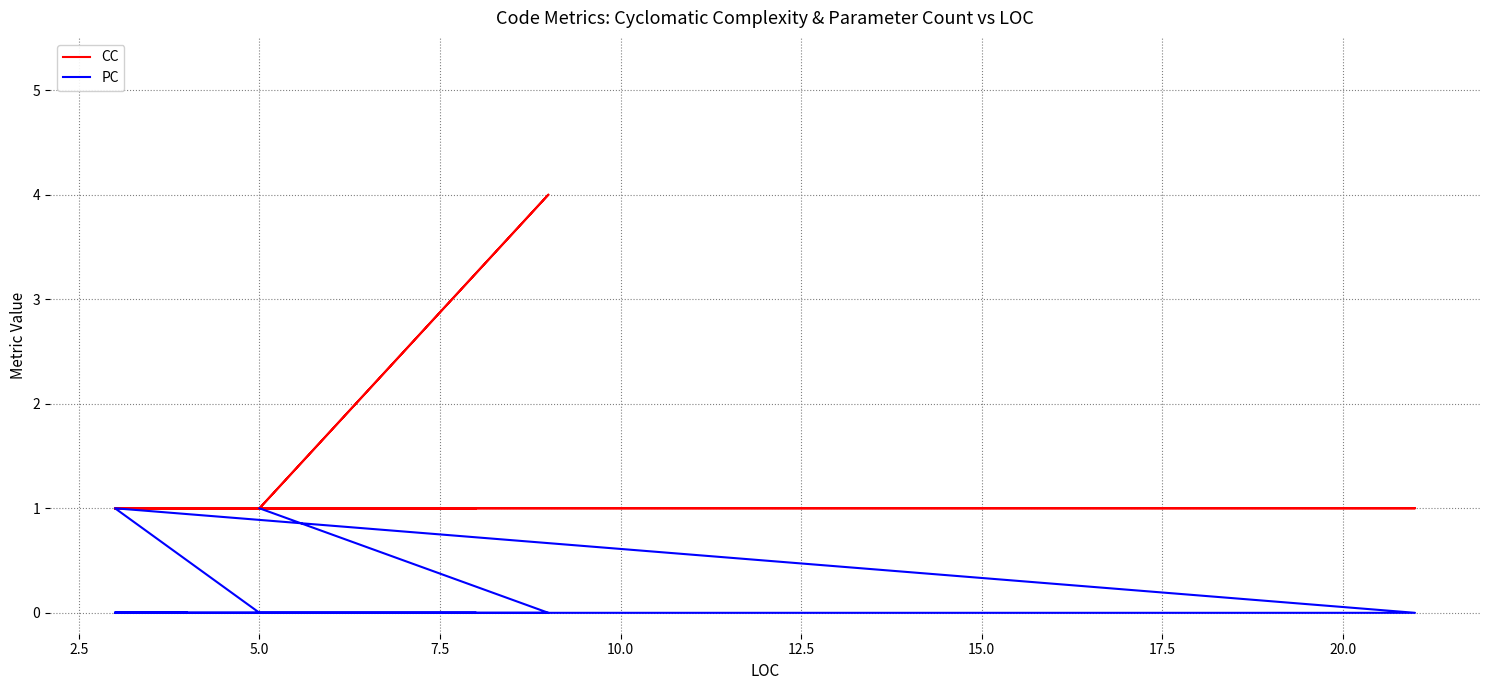

What is the highest value of the CC series?

4